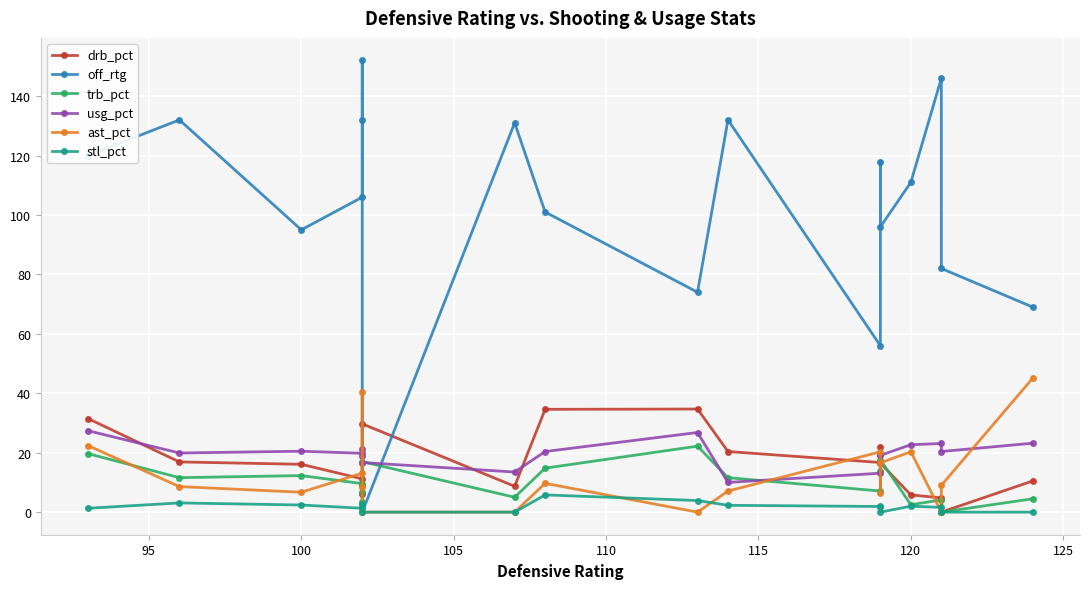

What are all the series names shown in the legend?

drb_pct, off_rtg, trb_pct, usg_pct, ast_pct, stl_pct